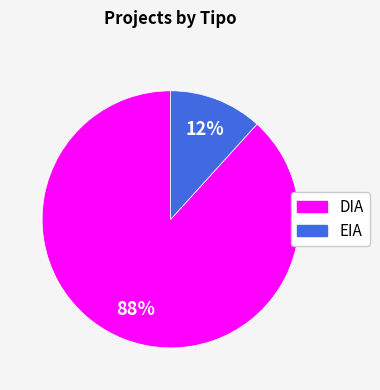

How many slices are in this pie chart?

2